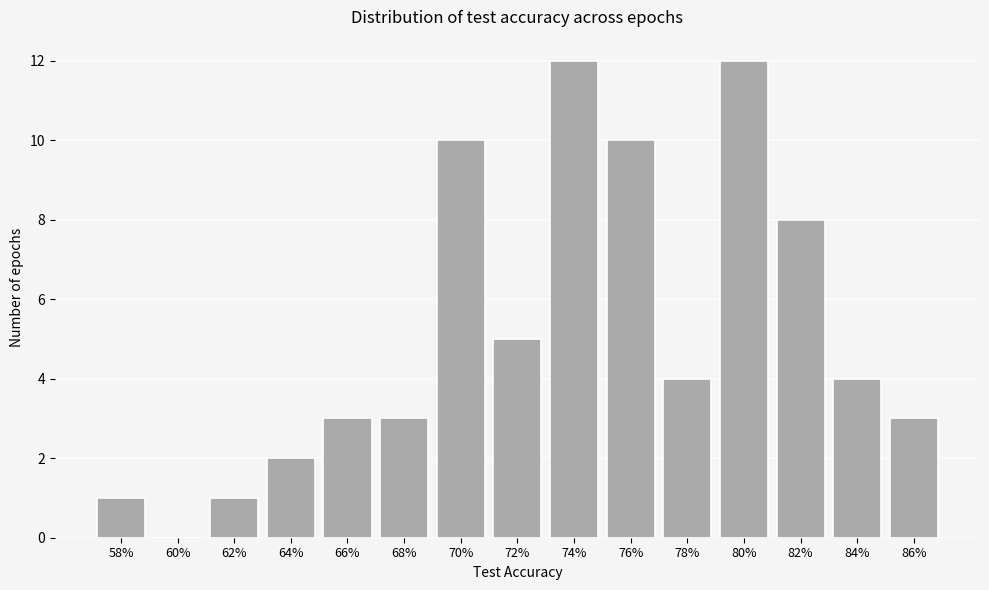

Reading left to right, list all the values displayed in this chart.

58%=1	60%=0	62%=1	64%=2	66%=3	68%=3	70%=10	72%=5	74%=12	76%=10	78%=4	80%=12	82%=8	84%=4	86%=3